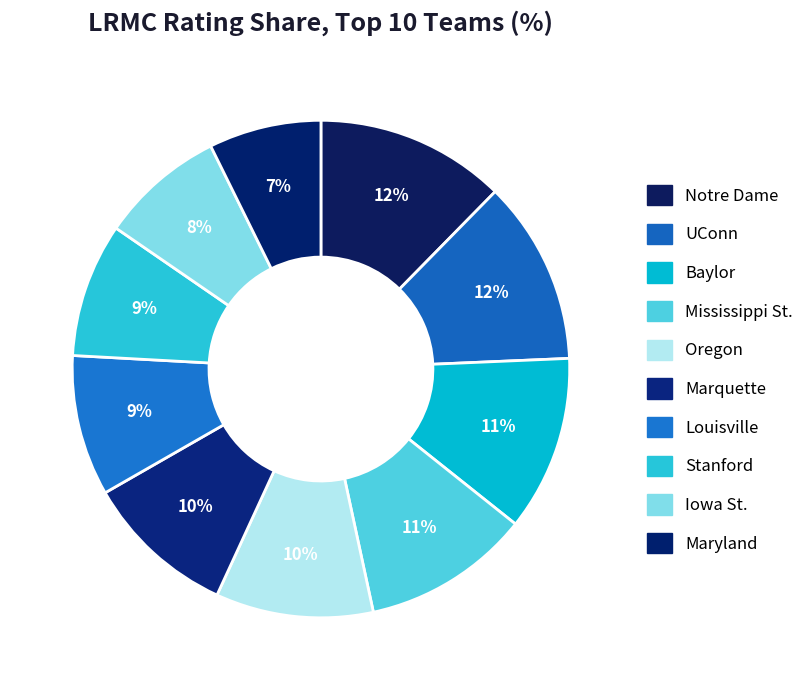

Is the sum of Marquette and Maryland greater than half?

No